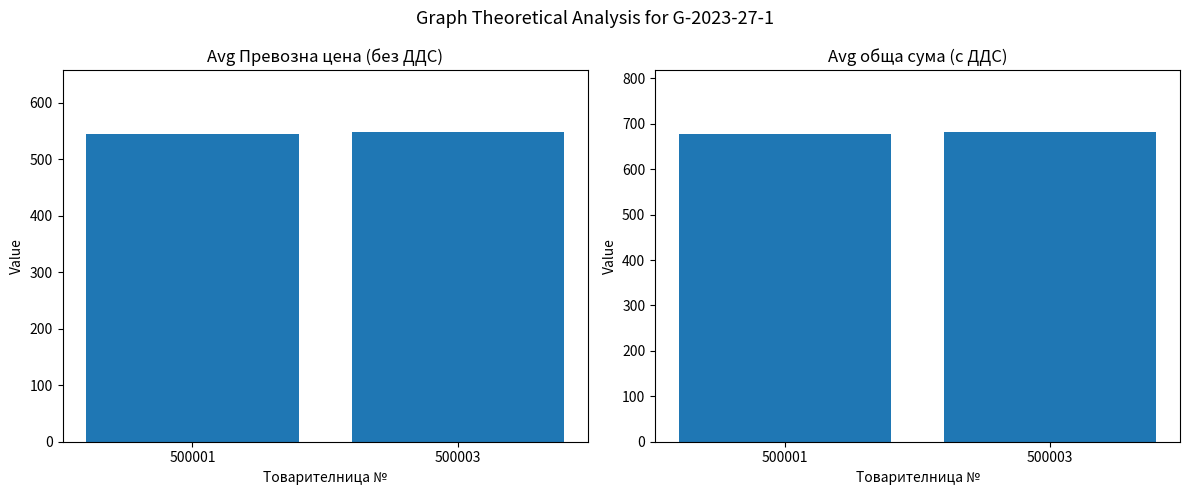

True or false: обща сума (с ДДС) has a value of 1174.9 at 500001.

False